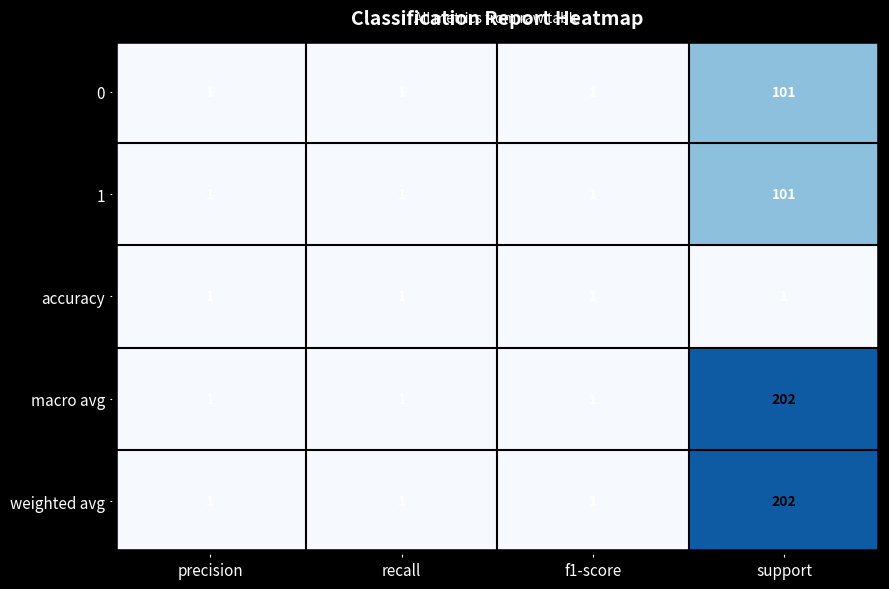

How many weighted avg values are between 1 and 202?

4